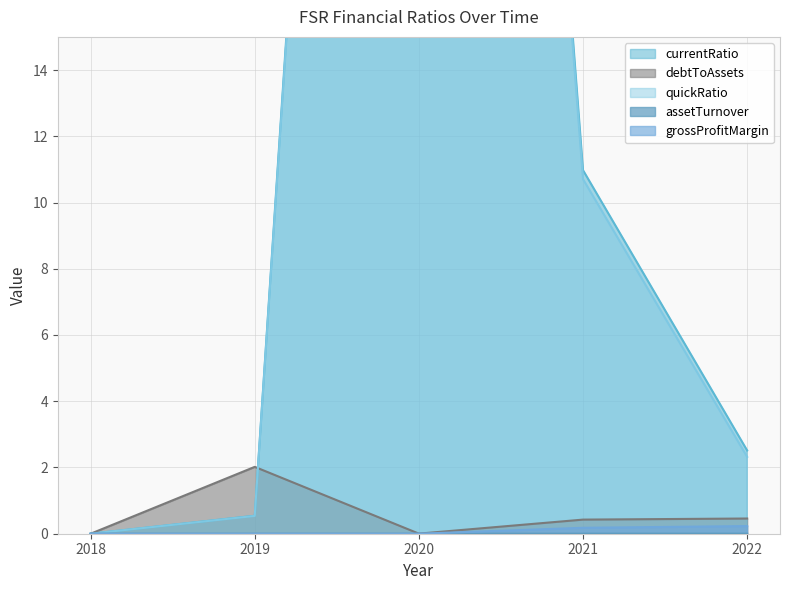

Is it true that grossProfitMargin equals 0.0 at 2019?

True